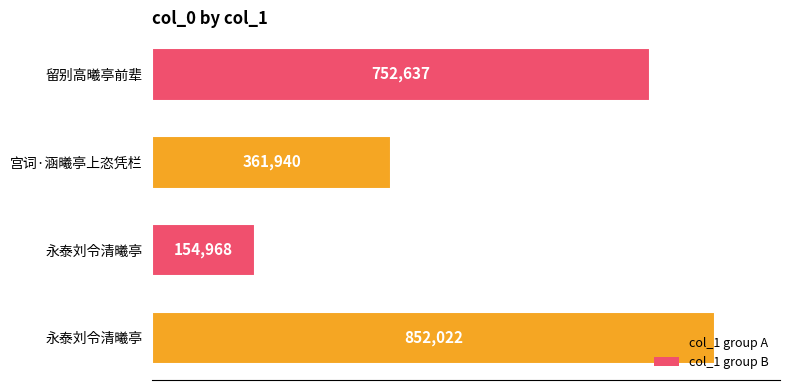

What is the difference between the maximum and minimum values?

697054